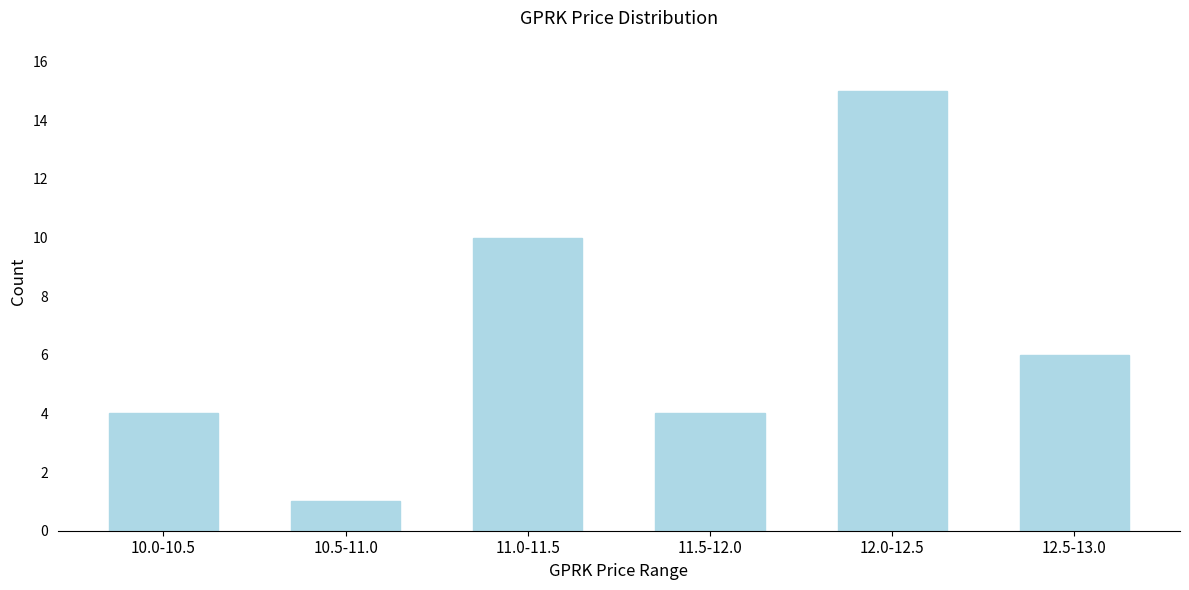

Reading left to right, what are all the values shown in this chart?

10.0-10.5=4	10.5-11.0=1	11.0-11.5=10	11.5-12.0=4	12.0-12.5=15	12.5-13.0=6